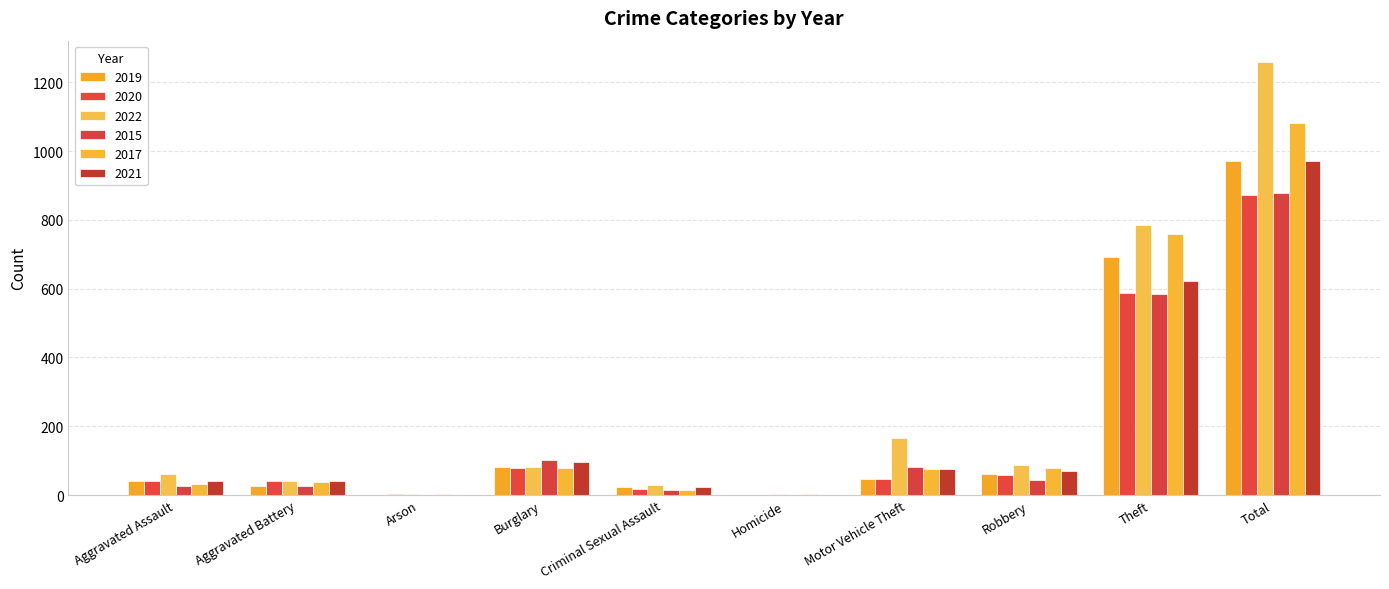

What is the difference between the highest and lowest values at Total?

385